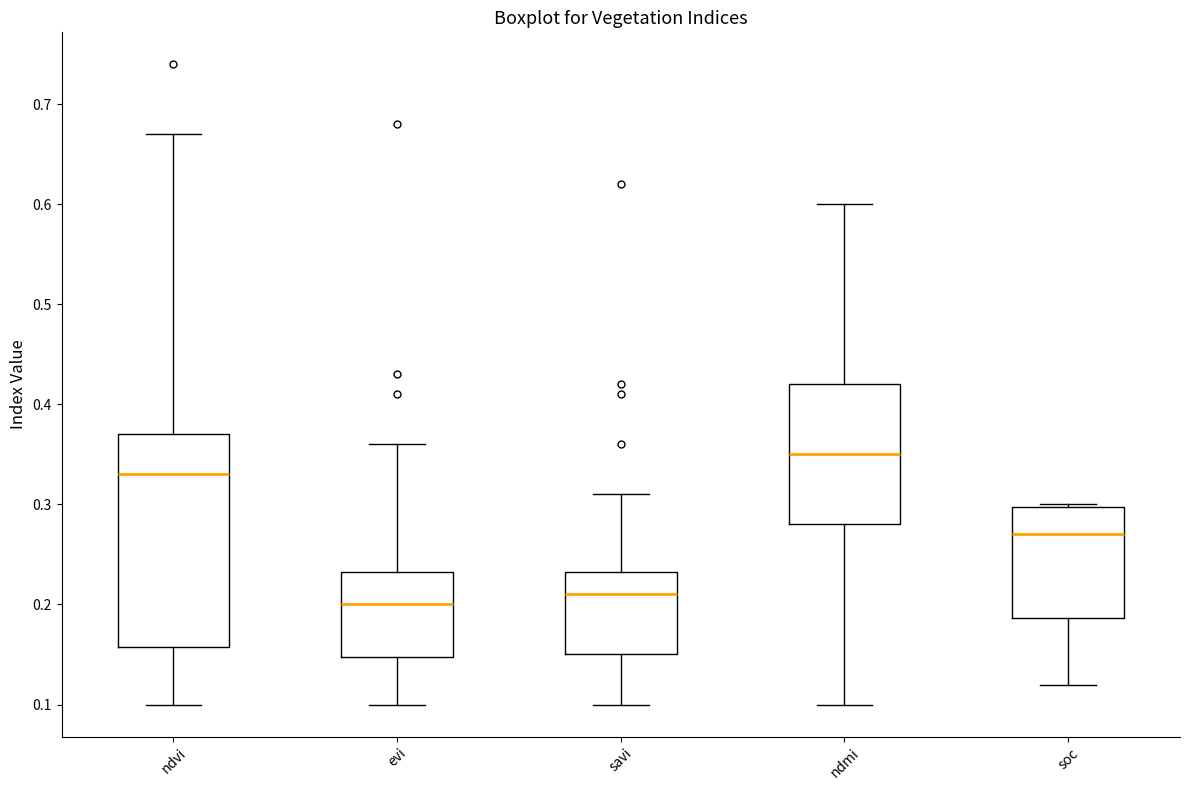

Which box is the tallest, from its lower edge to its upper edge?

ndvi